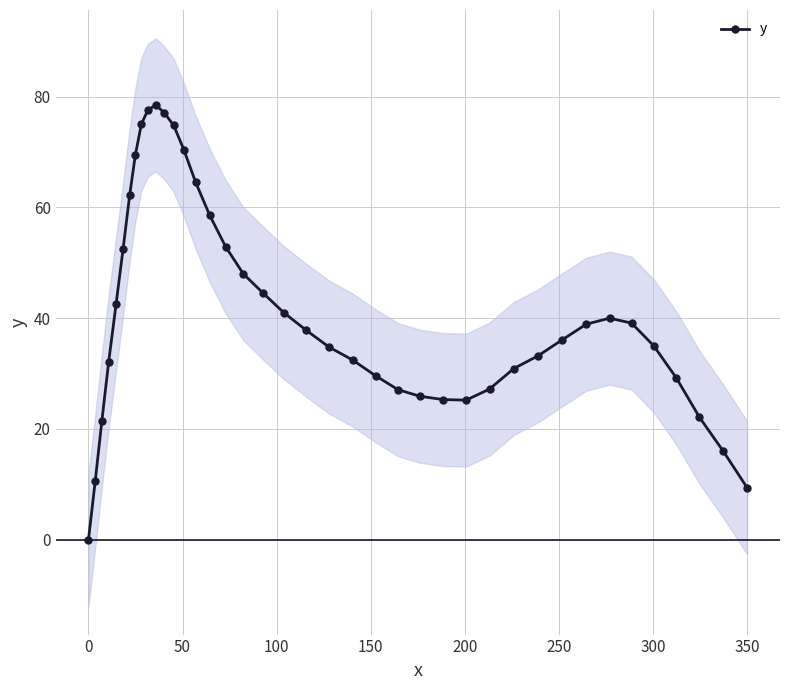

True or false: y has more than 0 interior local peaks.

True